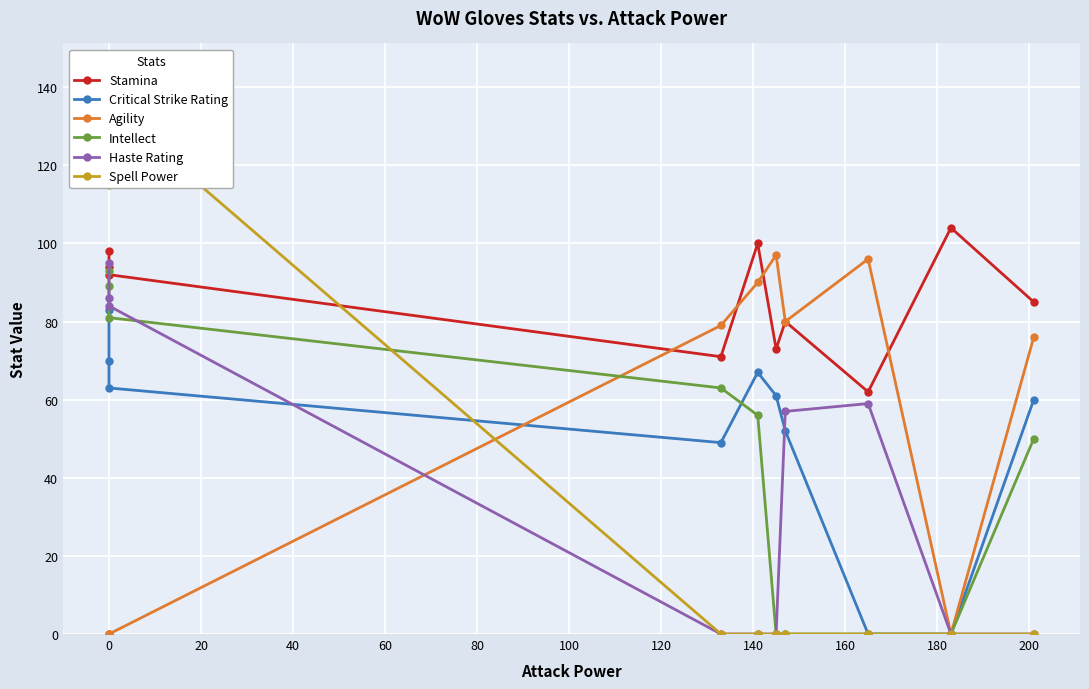

At how many categories does at least one series exceed 11?

10